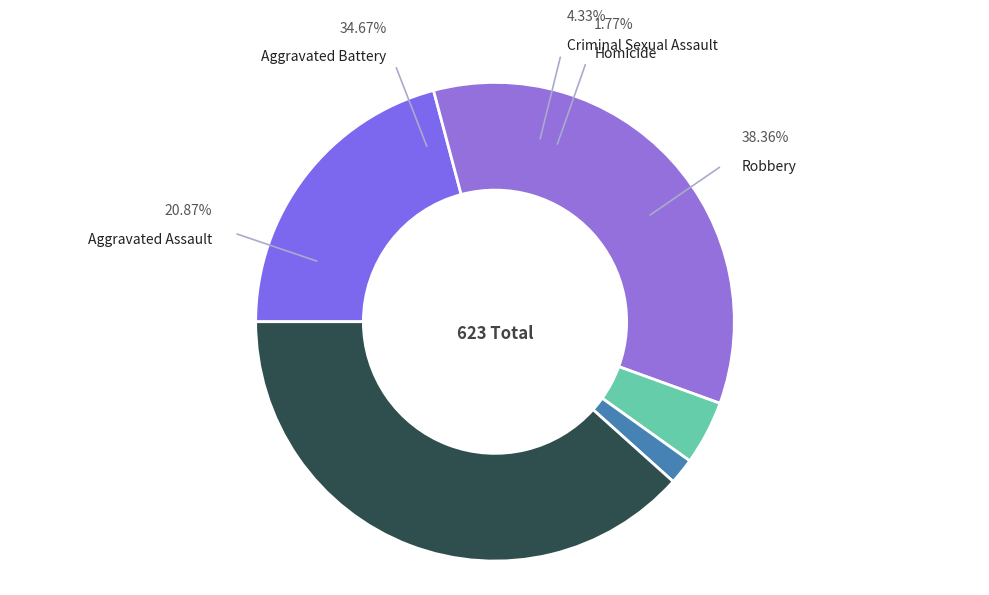

Is it true that Homicide is 2% of the pie?

True